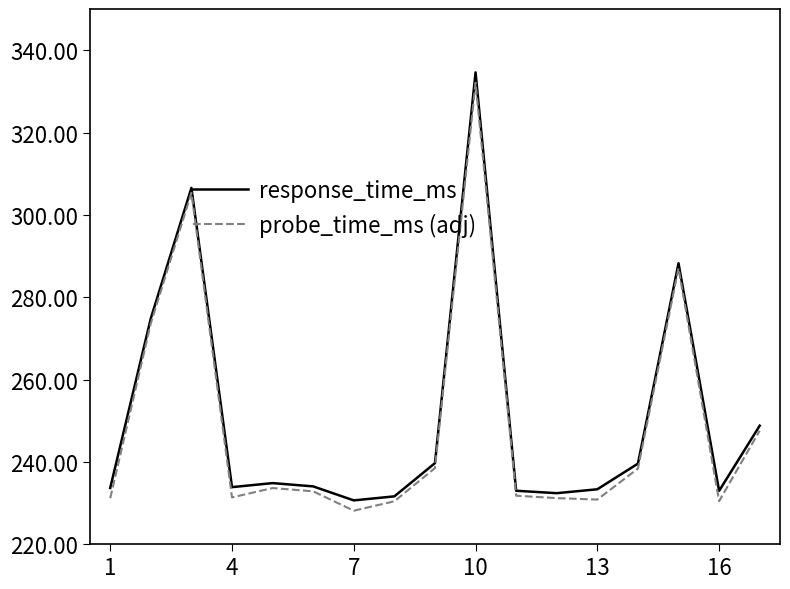

Does the chart display data point markers on the line(s)?

No